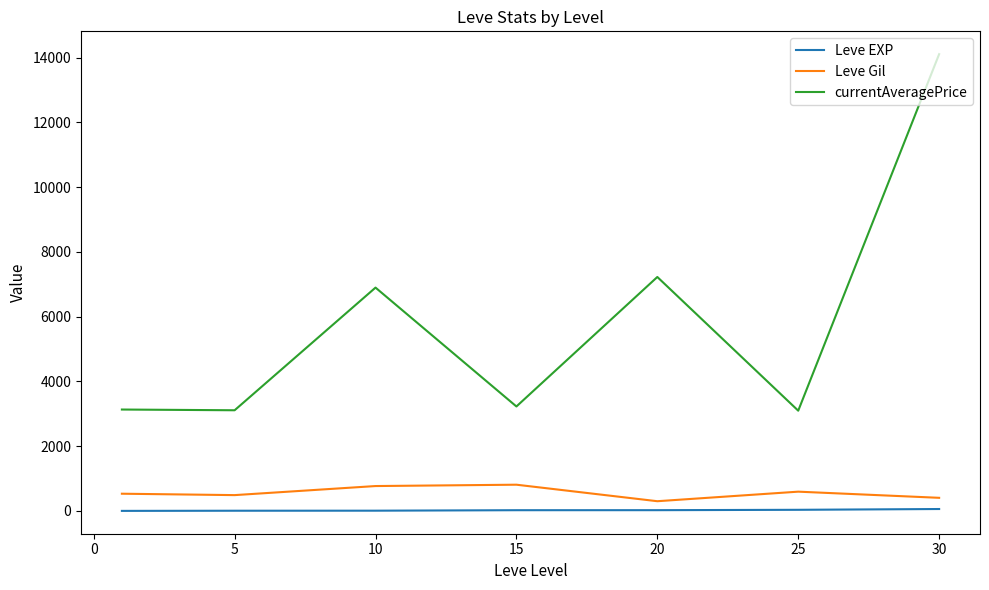

What is the highest value of the currentAveragePrice series?

14105.5